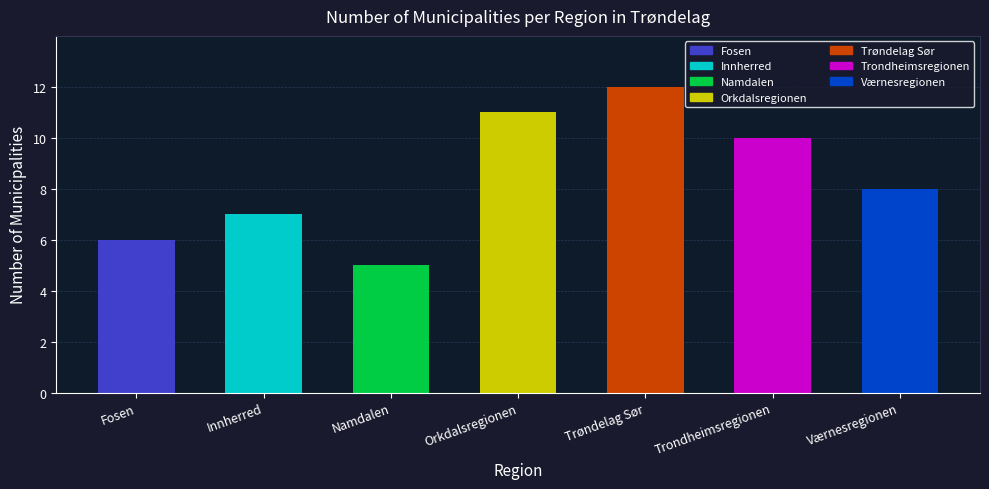

How many data points does each series have?

7